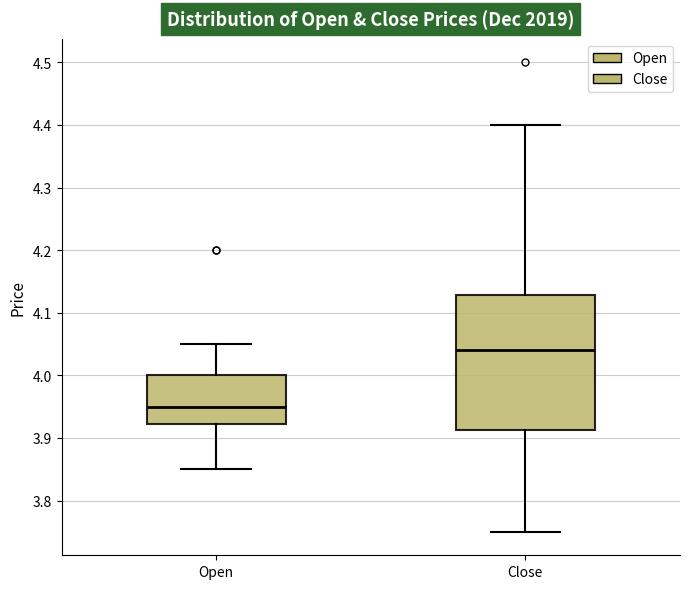

Reading left to right, transcribe this box plot: for each box, give where its median line is, the range the box spans, and where its two whiskers end, as read against the y-axis. The values are not printed on the chart, so give them approximately, as read against the axis.

Open: median 3.95, box 3.92 to 4.00, whiskers 3.85 to 4.05
Close: median 4.04, box 3.91 to 4.13, whiskers 3.75 to 4.40